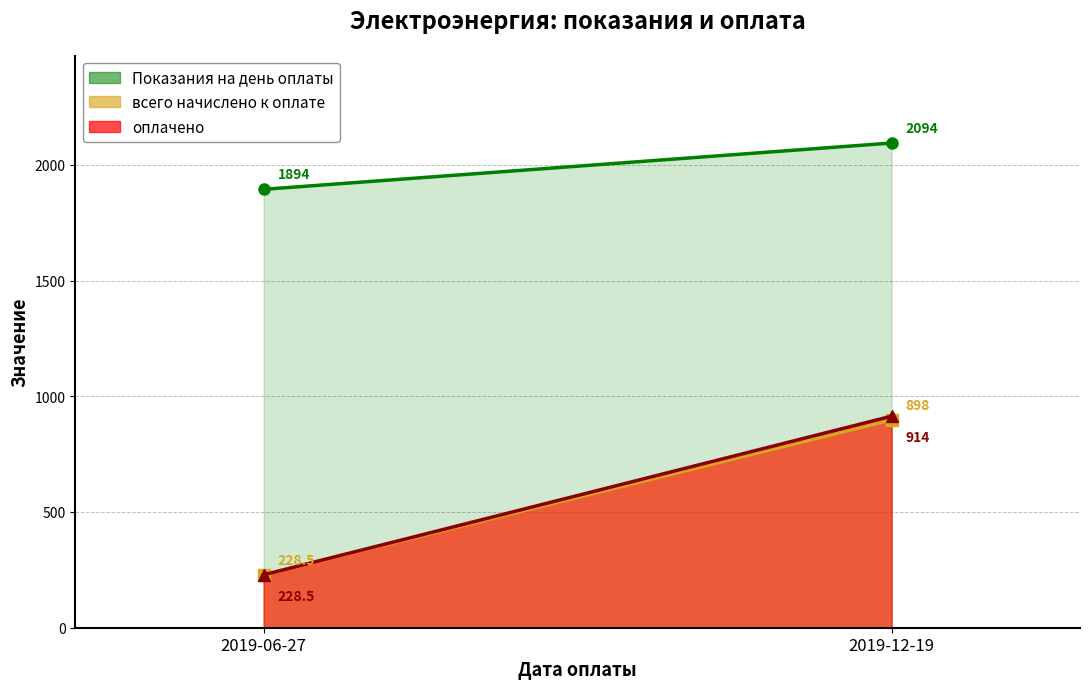

Rank the series by their maximum value, from highest to lowest.

Показания на день оплаты, оплачено, всего начислено к оплате